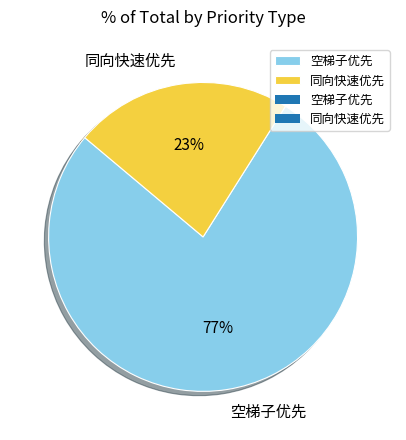

To the nearest percent, what is the average slice percentage?

50%